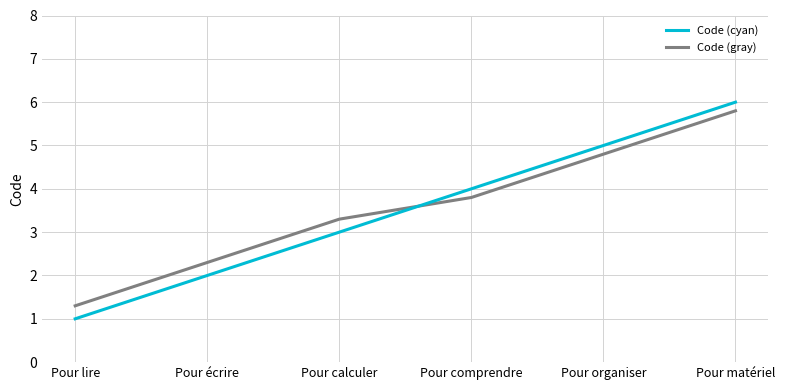

What is the sum of all Code (gray) values?

21.3